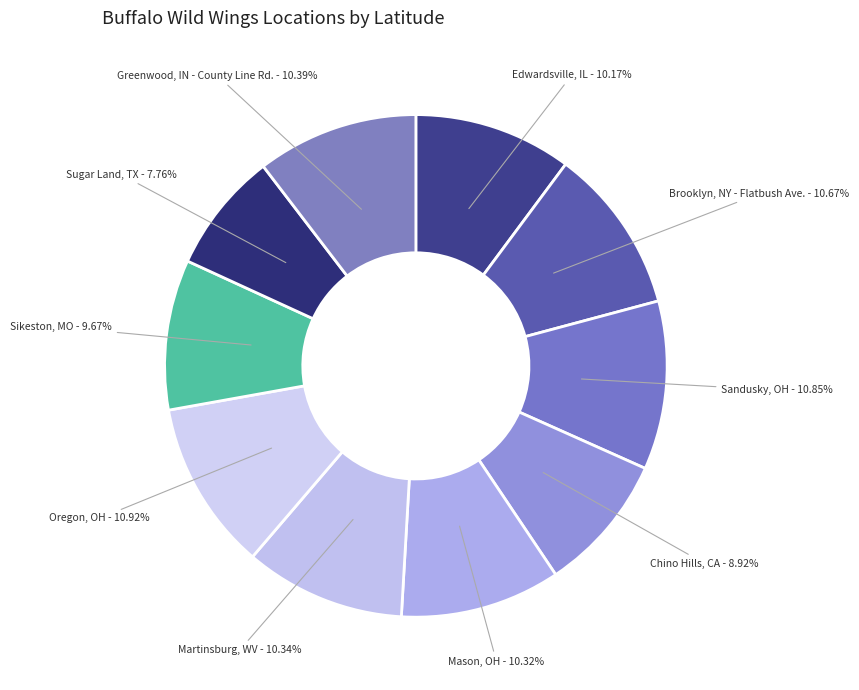

Which category has the smallest portion of the pie?

Sugar Land, TX